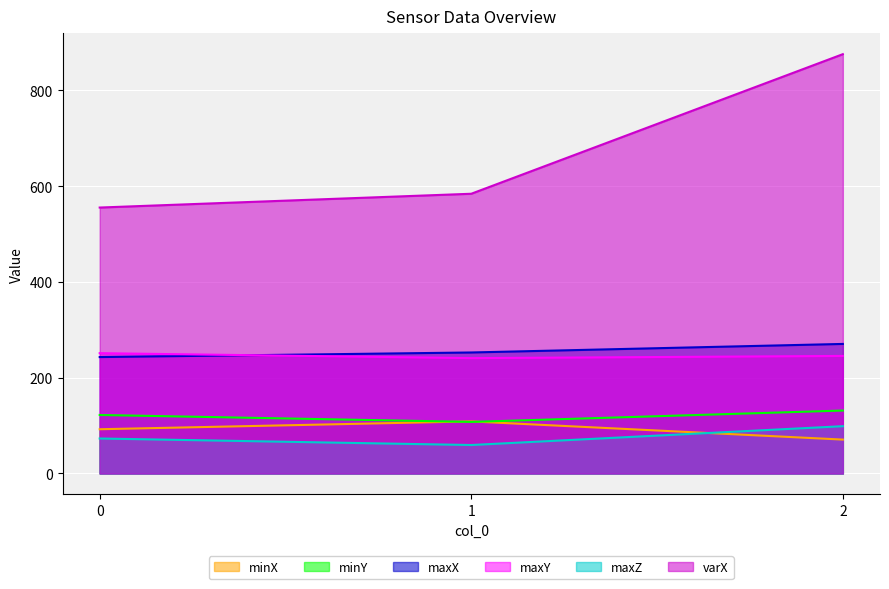

What is the value of the varX point at the 1st from the left?

555.3